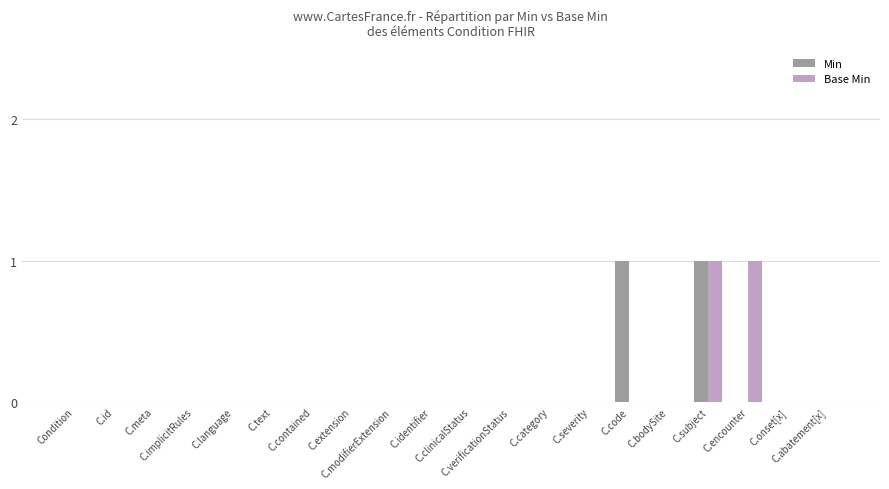

Is it true that Base Min equals -1 at C.onset[x]?

False